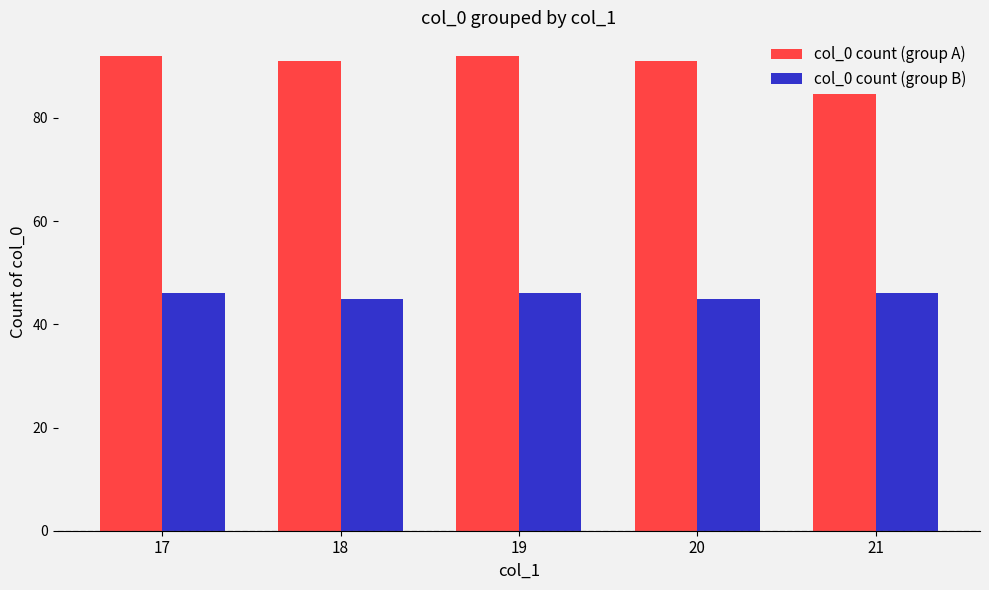

Between 19 and 21, which series saw the biggest shift?

col_0 count (group A)